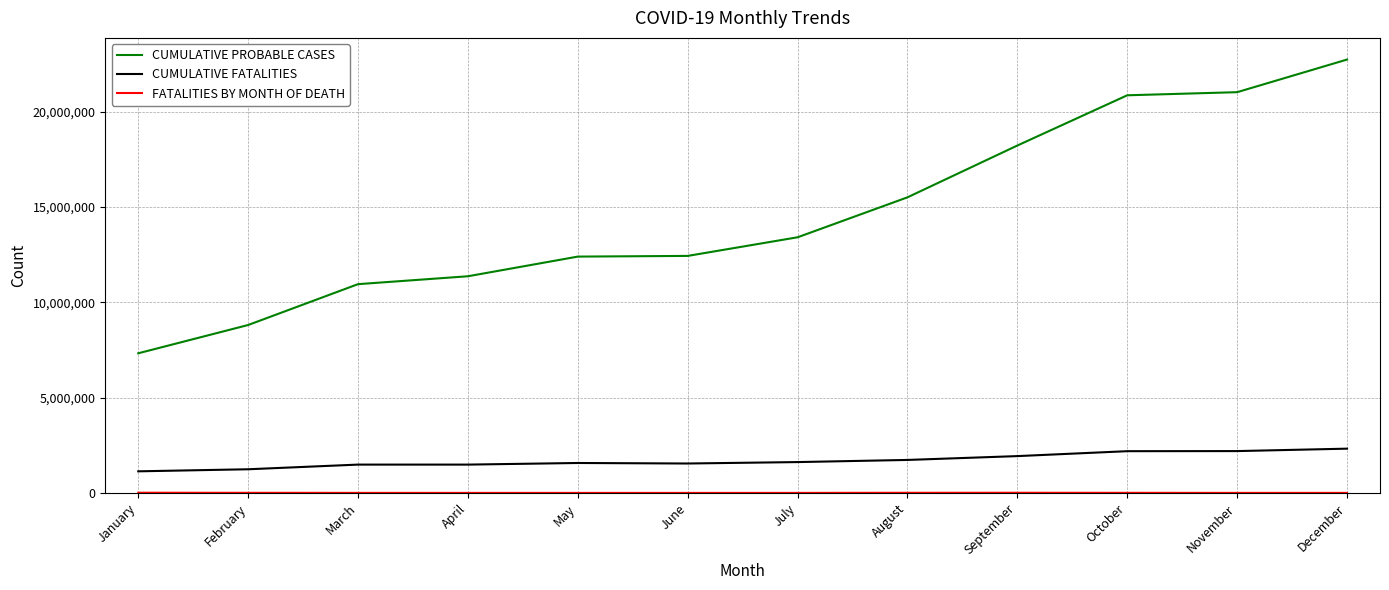

True or false: CUMULATIVE PROBABLE CASES has a value of 12654996 at February.

False